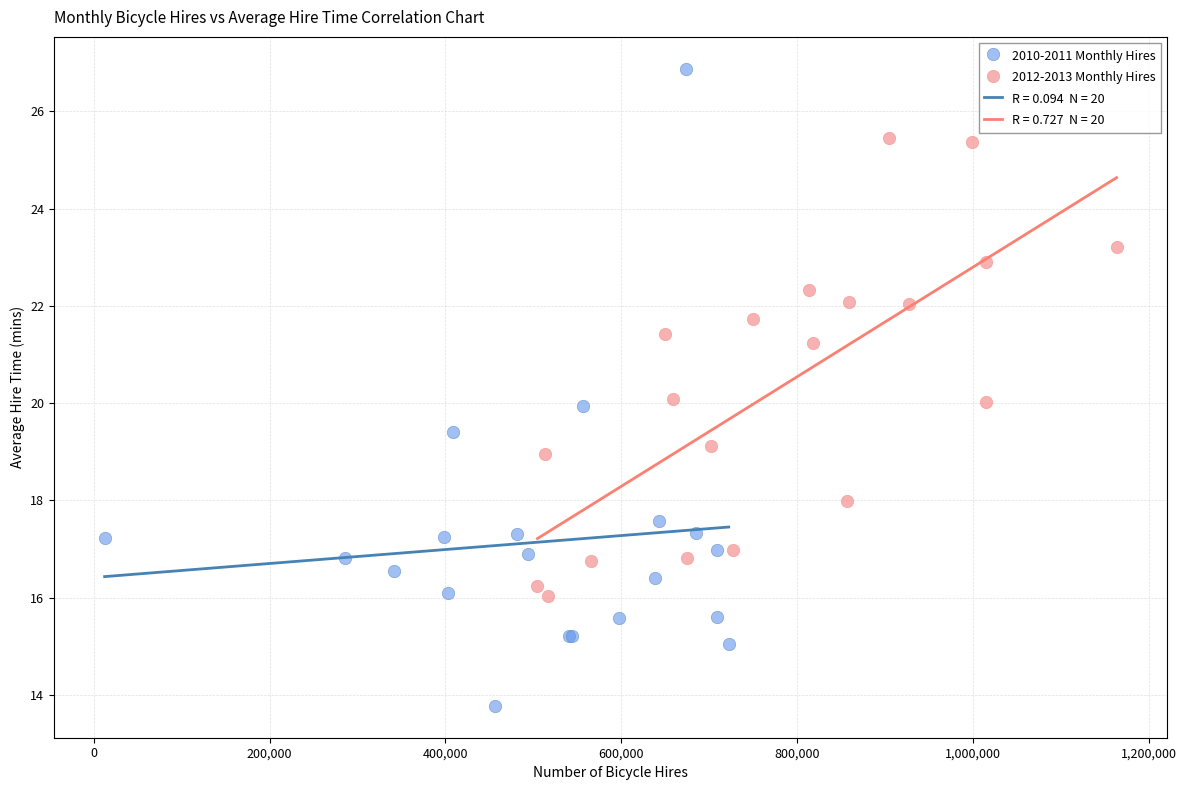

Which series has the widest spread of Y values?

2010-2011 Monthly Hires